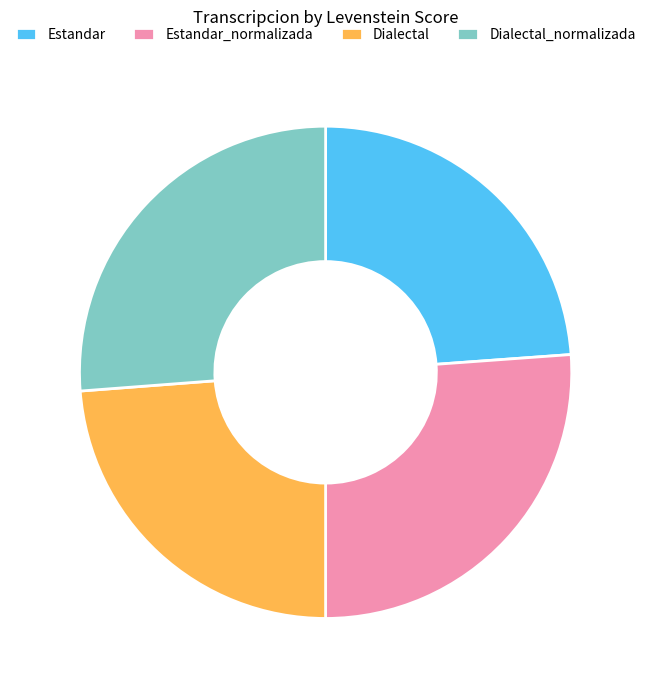

How many segments does this pie chart have?

4